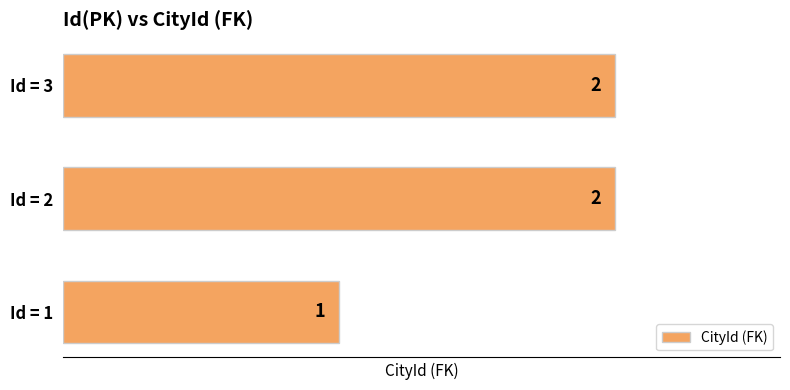

Reading top to bottom, transcribe all the data shown in this chart.

Id = 3=2	Id = 2=2	Id = 1=1